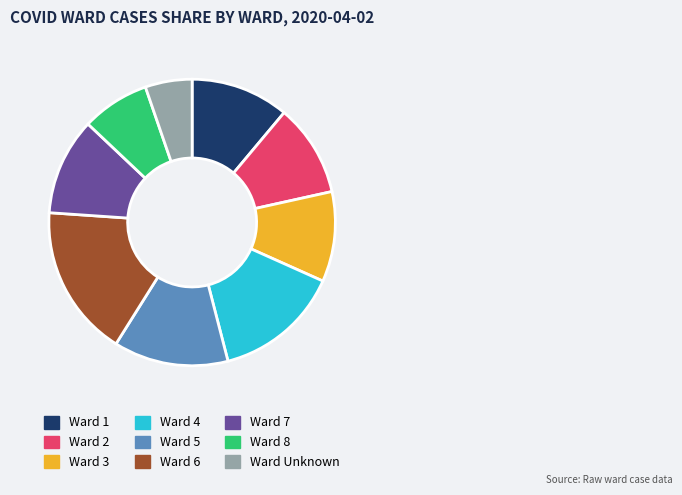

Does any single category account for the majority?

No